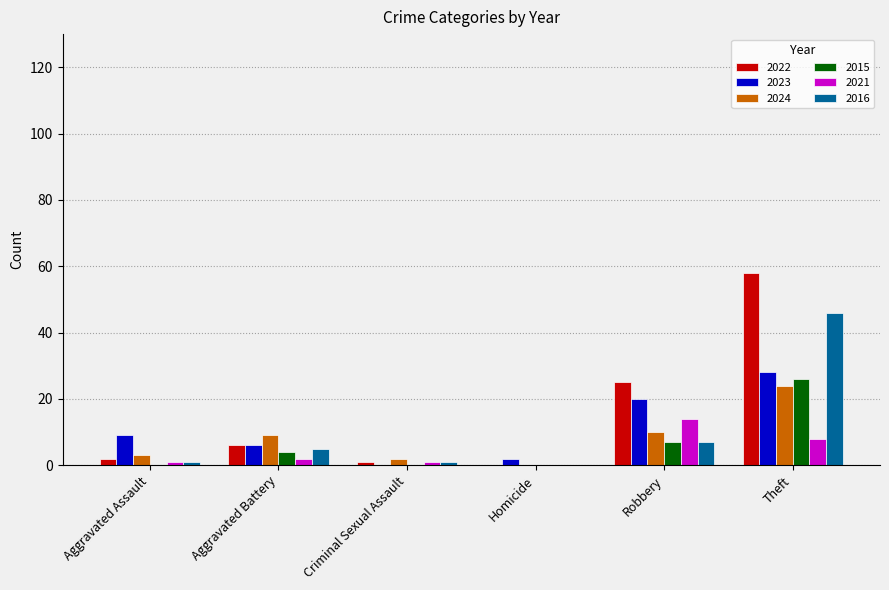

True or false: 2021 has a value of 0 at Homicide.

True